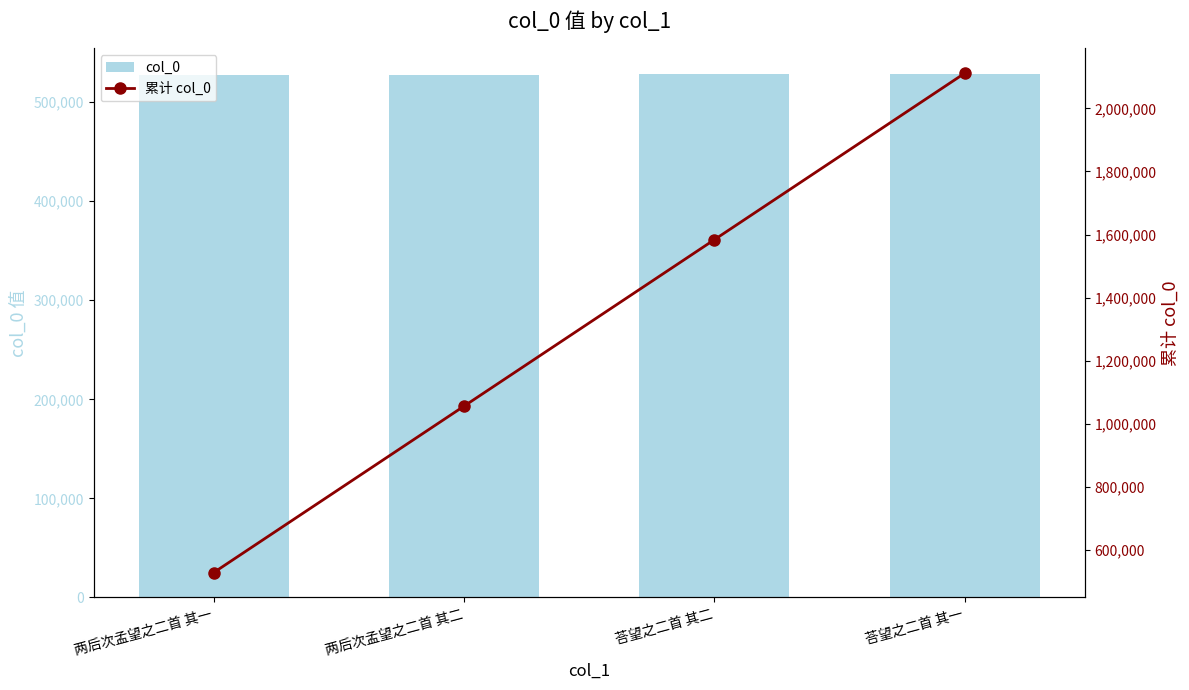

How many groups of bars are there?

4